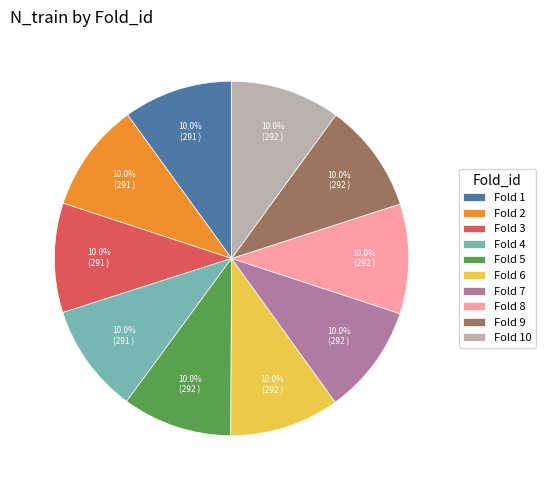

How many slices are in this pie chart?

10